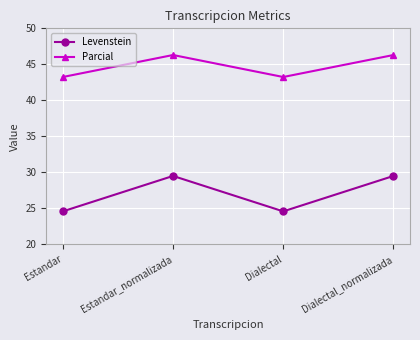

True or false: Levenstein and Parcial intersect in this chart.

False